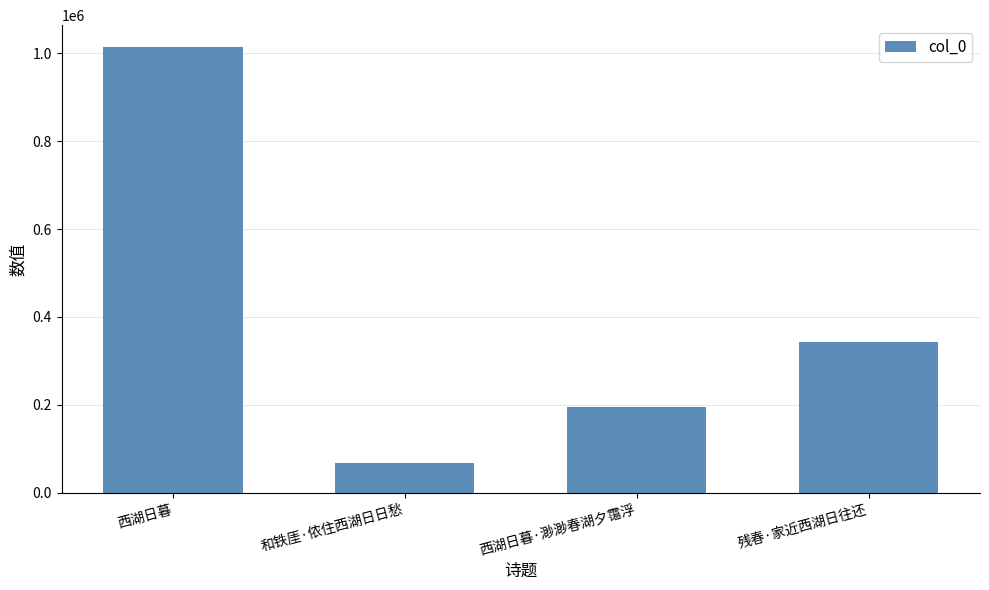

The chart shows a value of 517857 at 残春·家近西湖日往还. True or false?

False